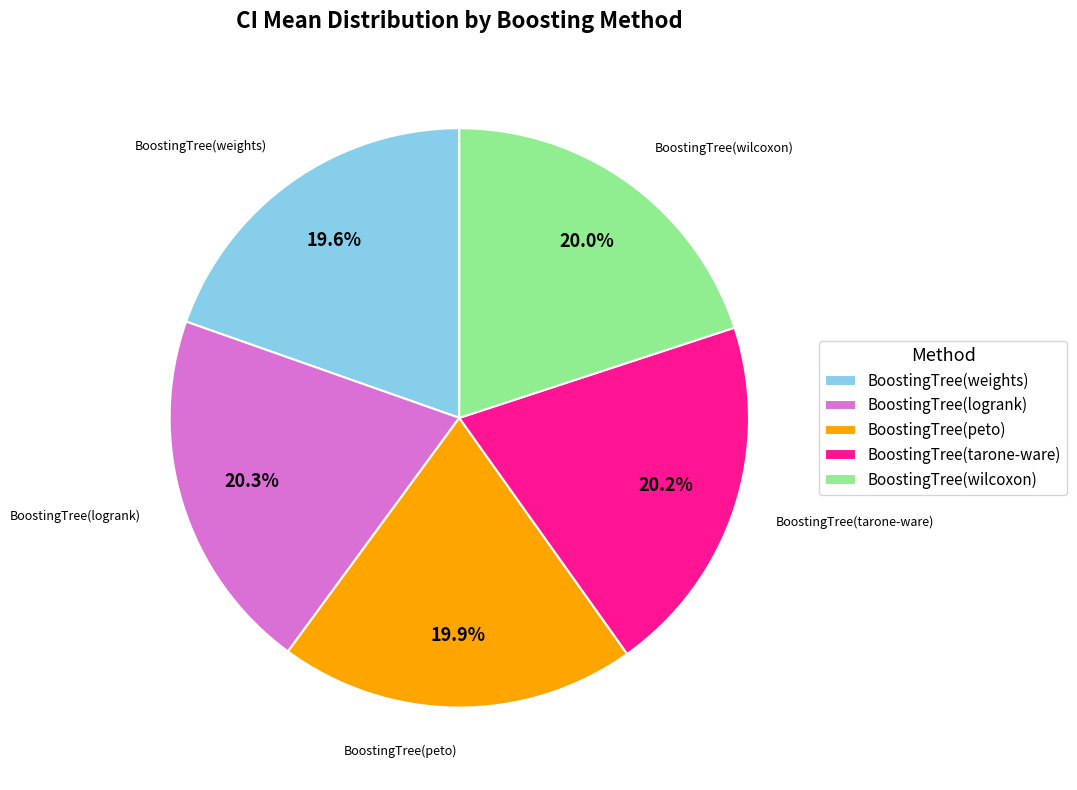

To the nearest percent, what percentage of the pie is BoostingTree(tarone-ware)?

20%